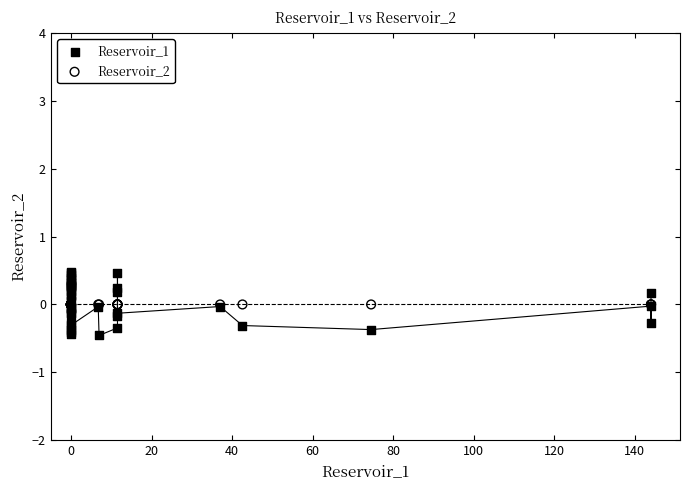

What are all the series names shown in the legend?

Reservoir_1, Reservoir_2